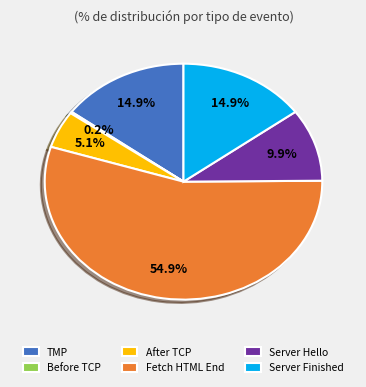

Does any single category account for the majority?

Yes